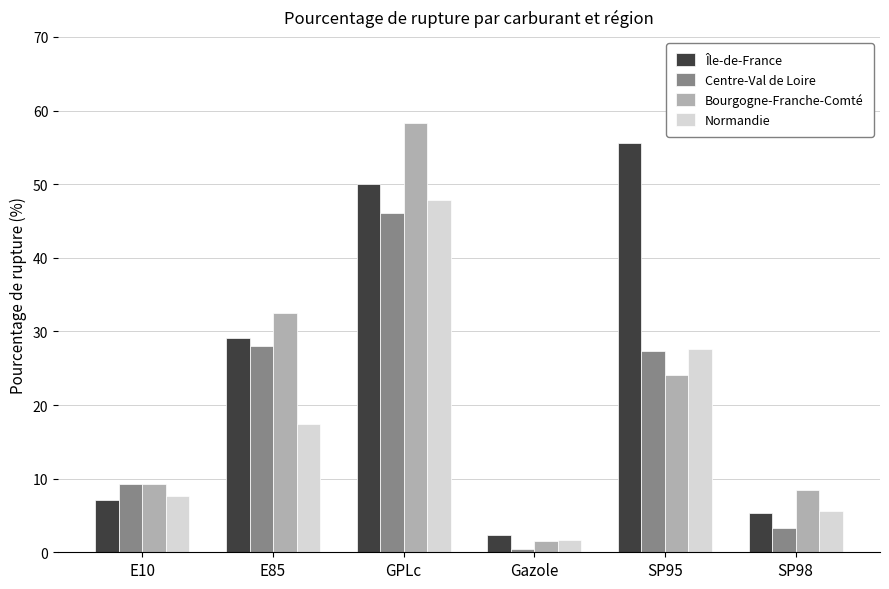

What is the difference between the second highest and minimum values in the Île-de-France series?

47.7